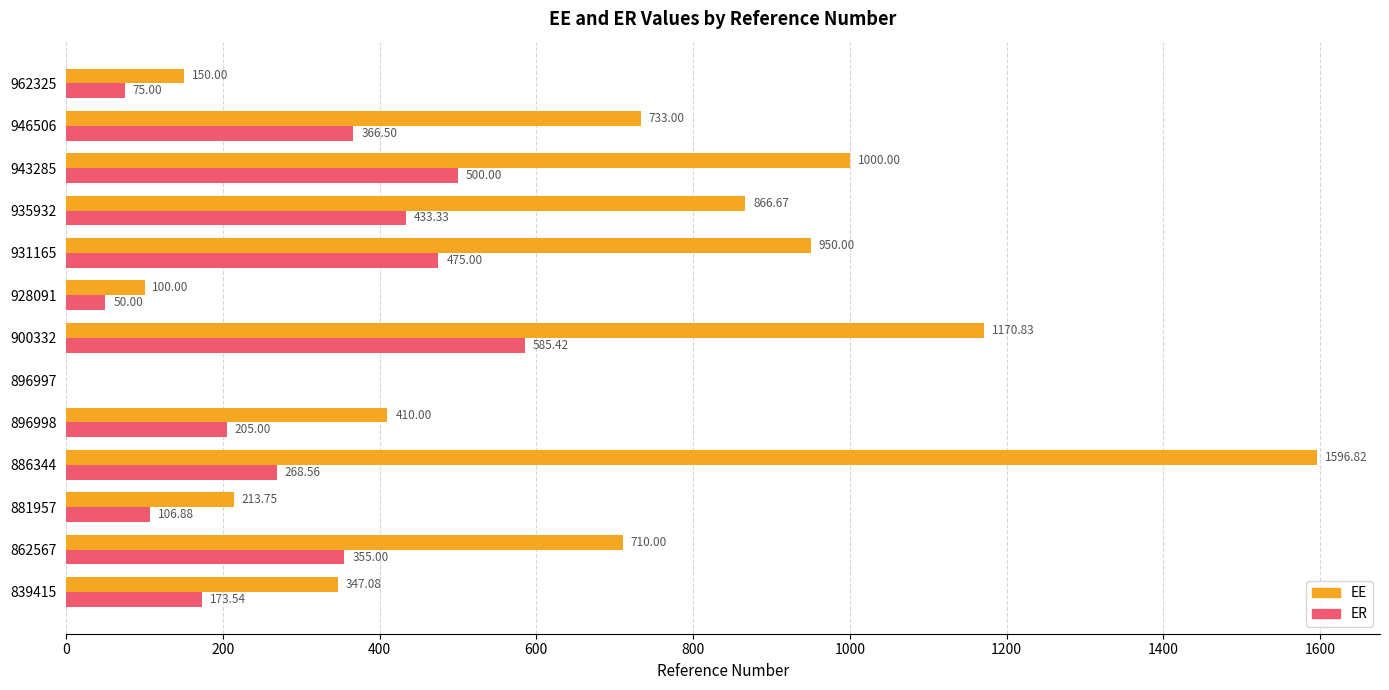

Is the value of EE at 896998 greater than the value of ER at 839415?

Yes